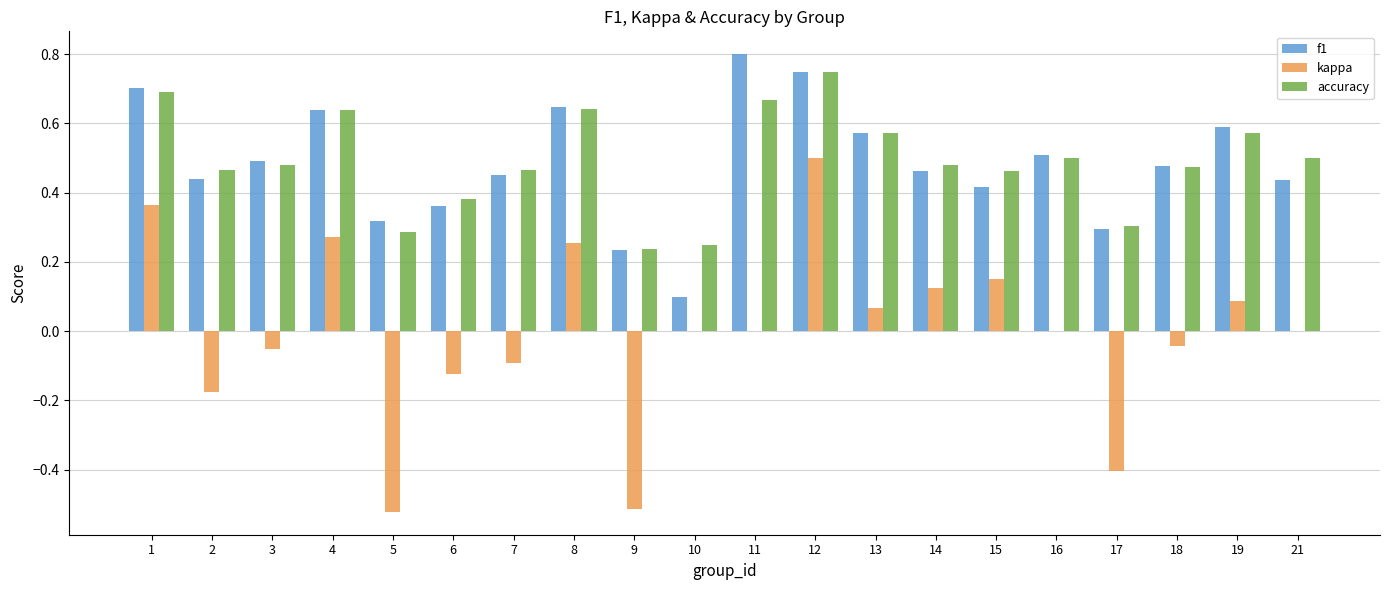

True or false: kappa has a value of -0.4 at 17.

True